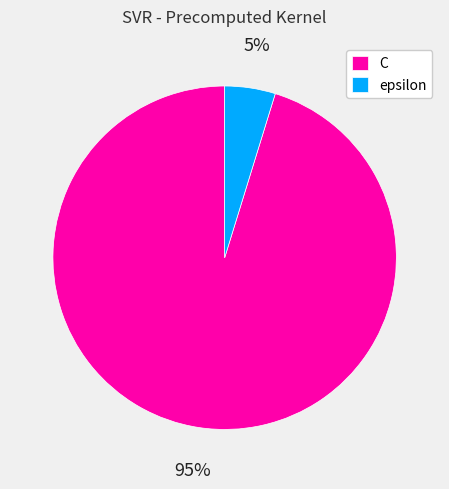

Is there a majority slice in this chart?

Yes